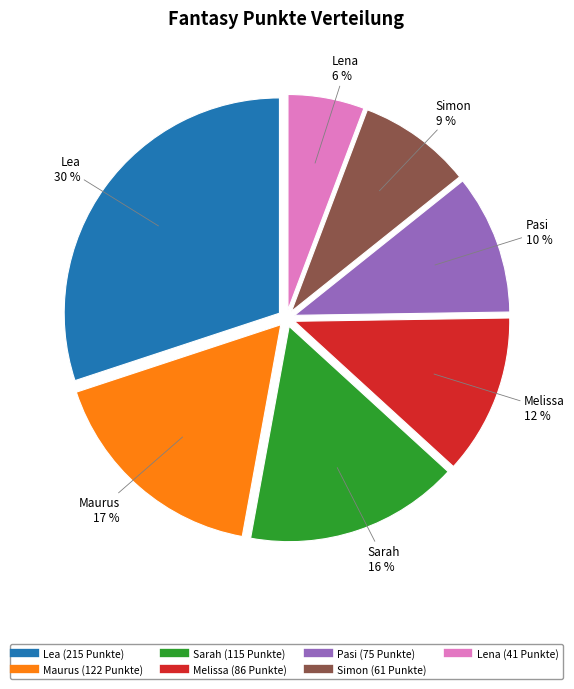

The Lena slice represents 20% of the pie. True or false?

False